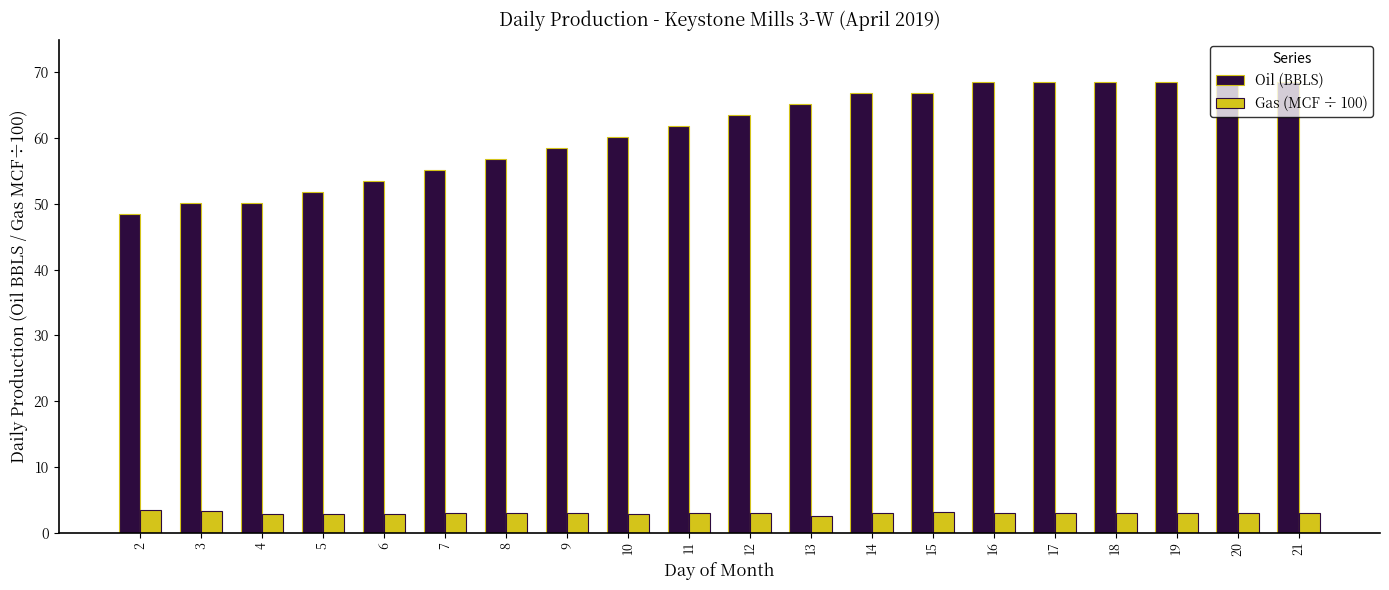

Are the bars grouped side by side (vs. stacked)?

Yes